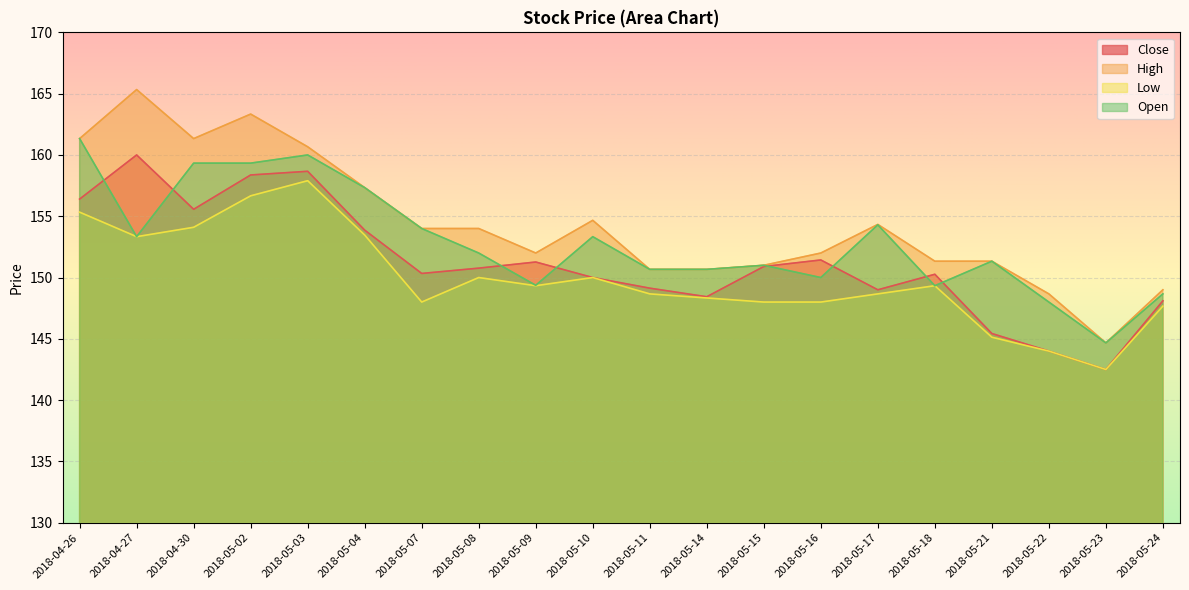

Reading left to right, what are all the values shown in this chart?

Close: 156.4	160.0	155.6	158.4	158.7	153.9	150.3	150.8	151.3	150.0	149.1	148.4	150.9	151.4	149.0	150.3	145.4	144.0	142.5	148.1
High: 161.3	165.3	161.3	163.3	160.7	157.3	154.0	154.0	152.0	154.7	150.7	150.7	151.0	152.0	154.3	151.3	151.3	148.7	144.7	149.0
Low: 155.3	153.3	154.1	156.7	157.9	153.5	148.0	150.0	149.3	150.0	148.7	148.3	148.0	148.0	148.7	149.3	145.1	144.0	142.5	147.7
Open: 161.3	153.3	159.3	159.3	160.0	157.3	154.0	152.0	149.4	153.3	150.7	150.7	151.0	150.0	154.3	149.3	151.3	148.0	144.7	148.7